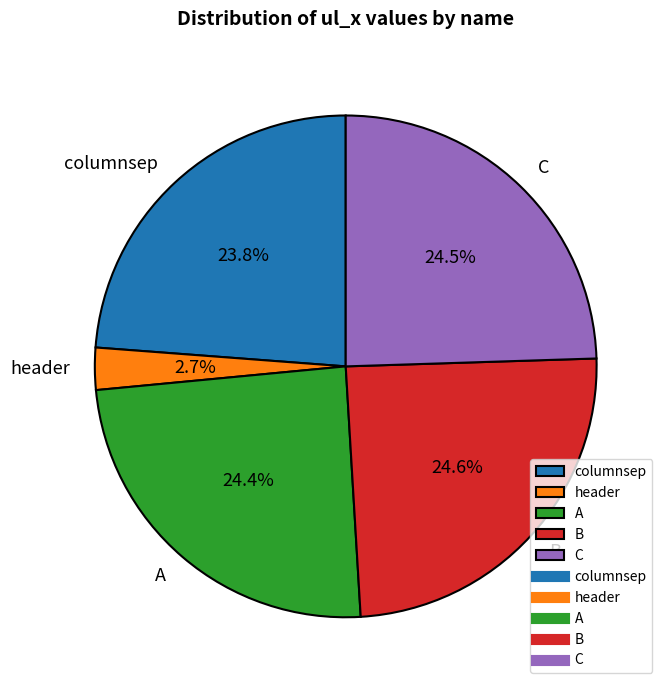

Does B represent more than half of the total?

No